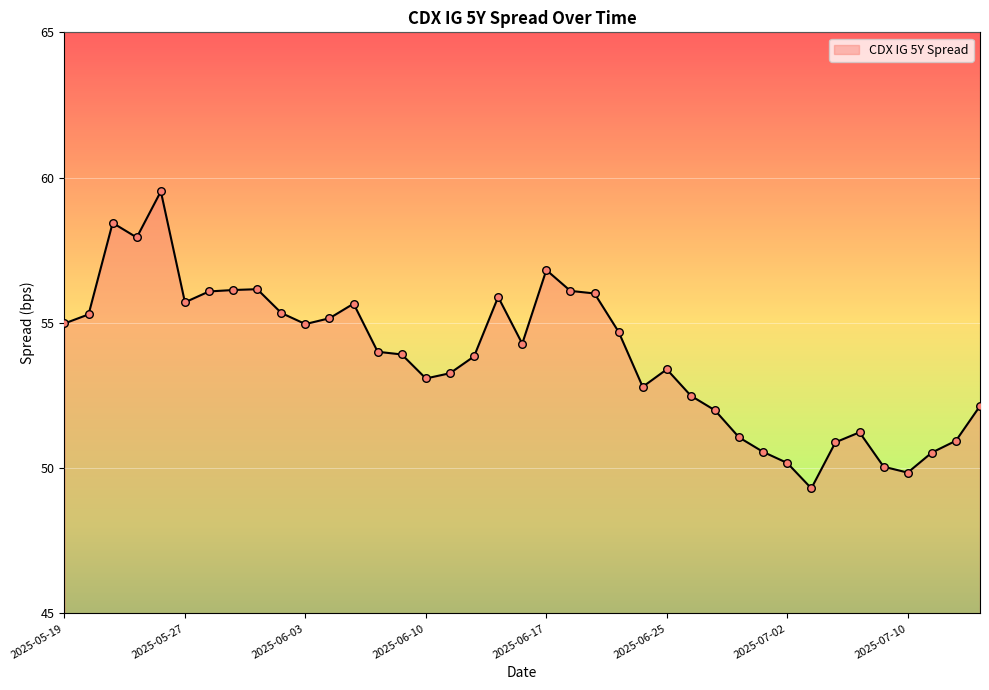

What is the maximum value shown in the chart?

59.5